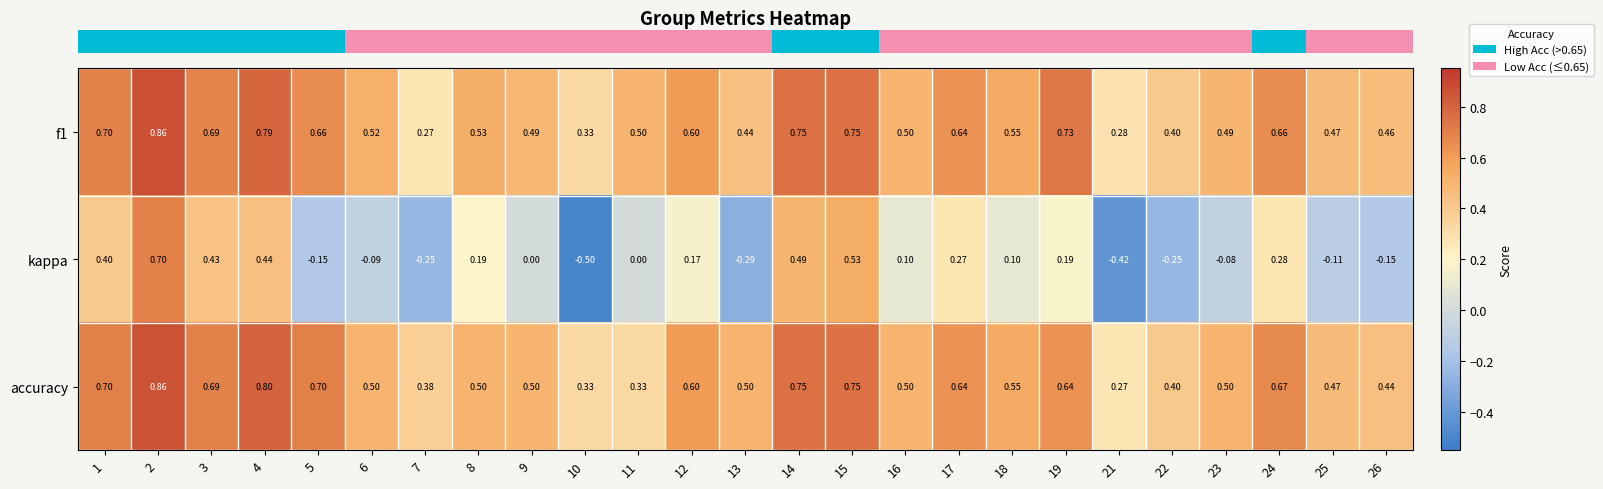

Is the value of accuracy at 14 greater than the value of kappa at 14?

Yes